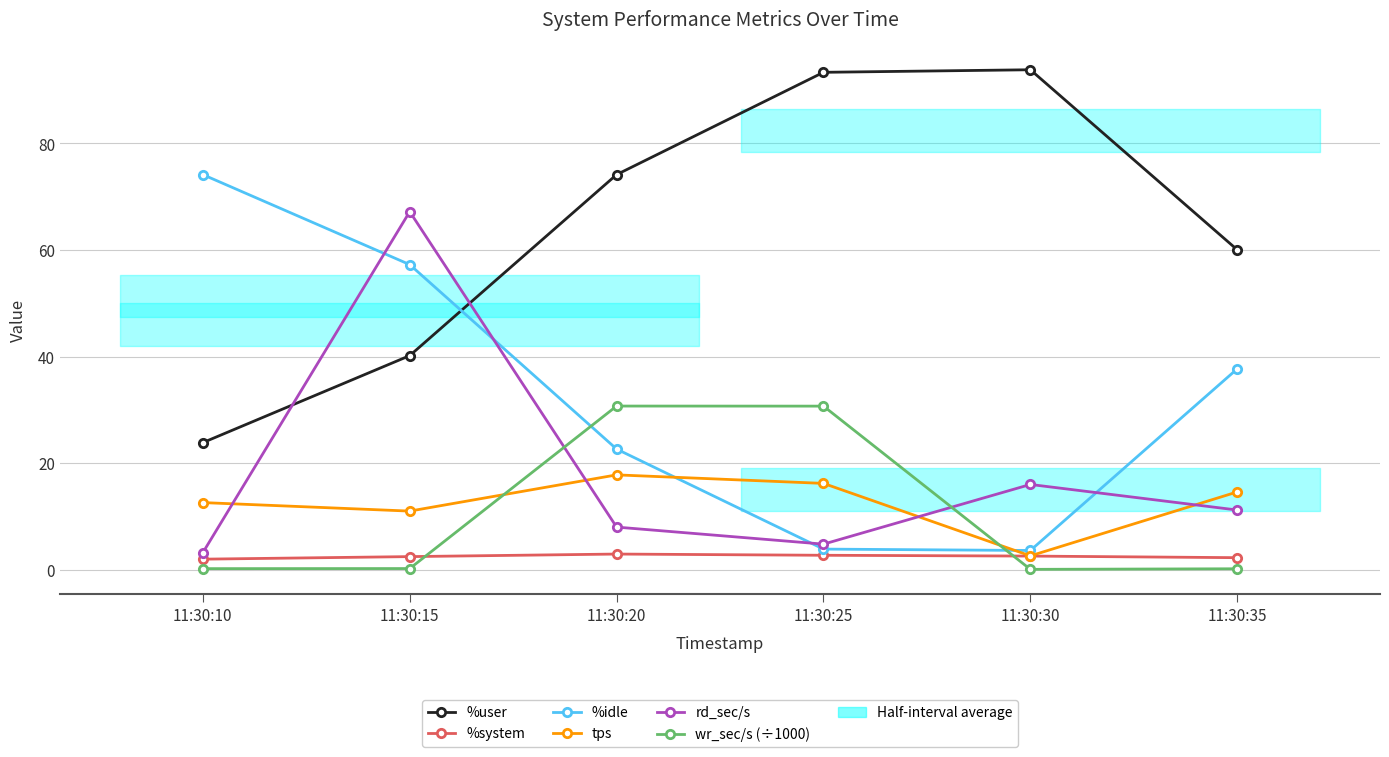

Where does the %idle series first go above 37?

11:30:10